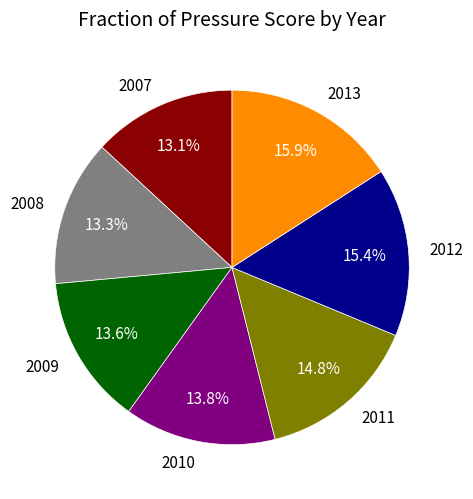

Count the number of slices in the pie.

7